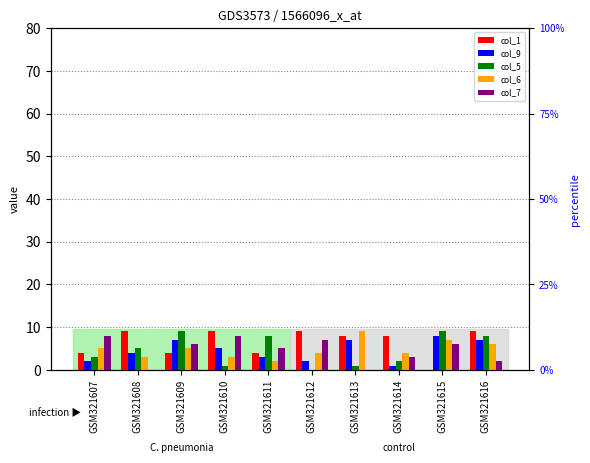

List the series in order of their peak value, lowest first.

col_9, col_7, col_1, col_5, col_6